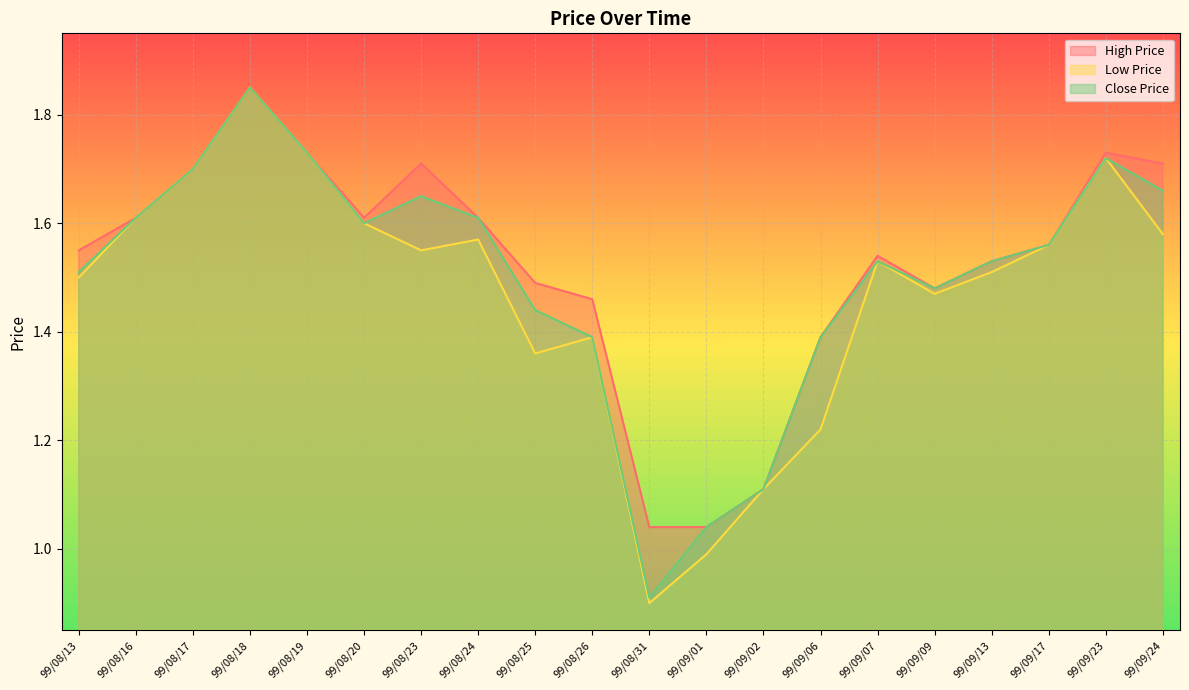

At how many categories does at least one series exceed 0?

20